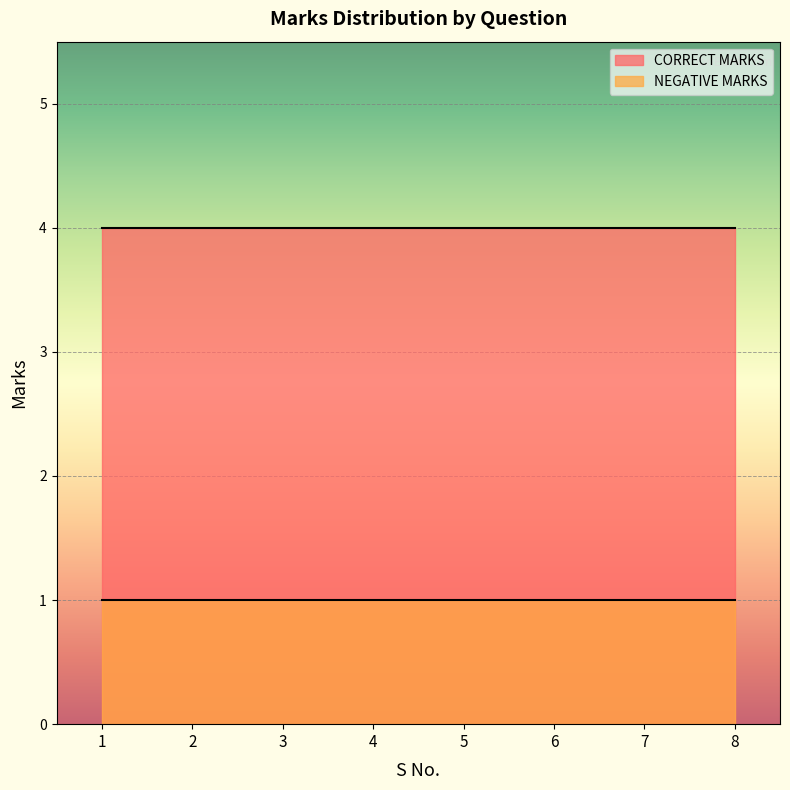

What is the sum of all NEGATIVE MARKS values?

8